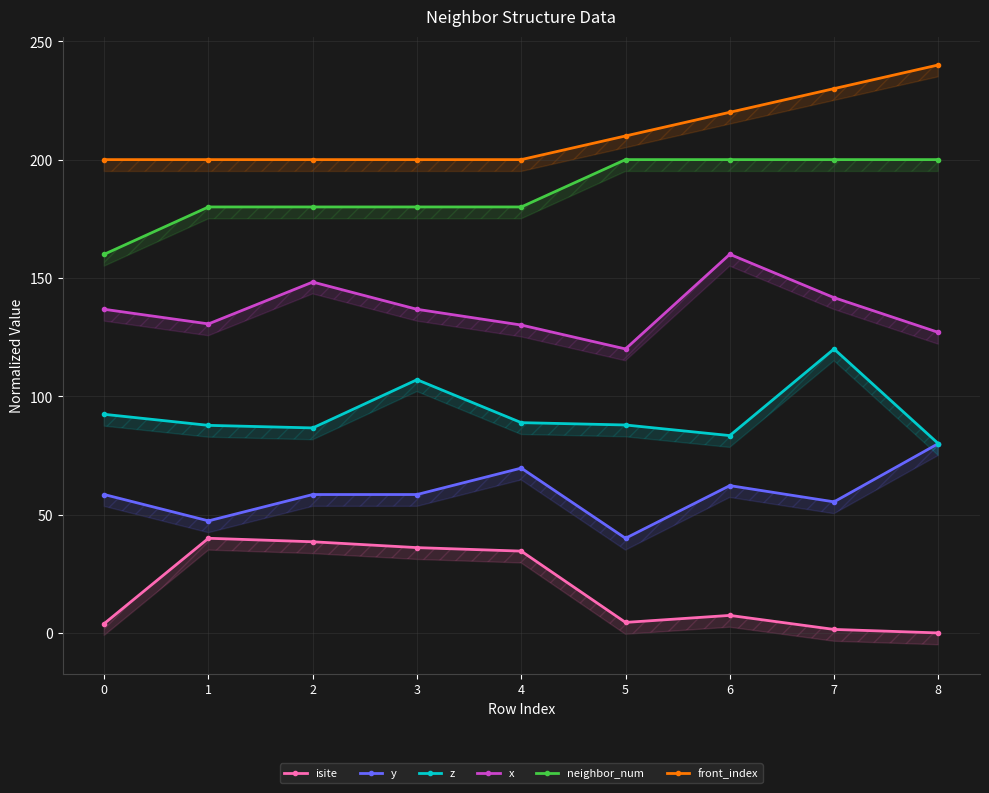

Reading left to right, transcribe all the data shown in this chart.

isite: 4.0	40.0	38.5	36.0	34.6	4.4	7.4	1.5	0.0
y: 58.5	47.4	58.5	58.5	69.6	40.0	62.2	55.4	80.0
z: 92.4	87.7	86.6	107.0	88.9	87.9	83.4	120.0	80.0
x: 136.8	130.6	148.3	136.8	130.1	120.0	160.0	141.7	127.0
neighbor_num: 160.0	180.0	180.0	180.0	180.0	200.0	200.0	200.0	200.0
front_index: 200.0	200.0	200.0	200.0	200.0	210.0	220.0	230.0	240.0